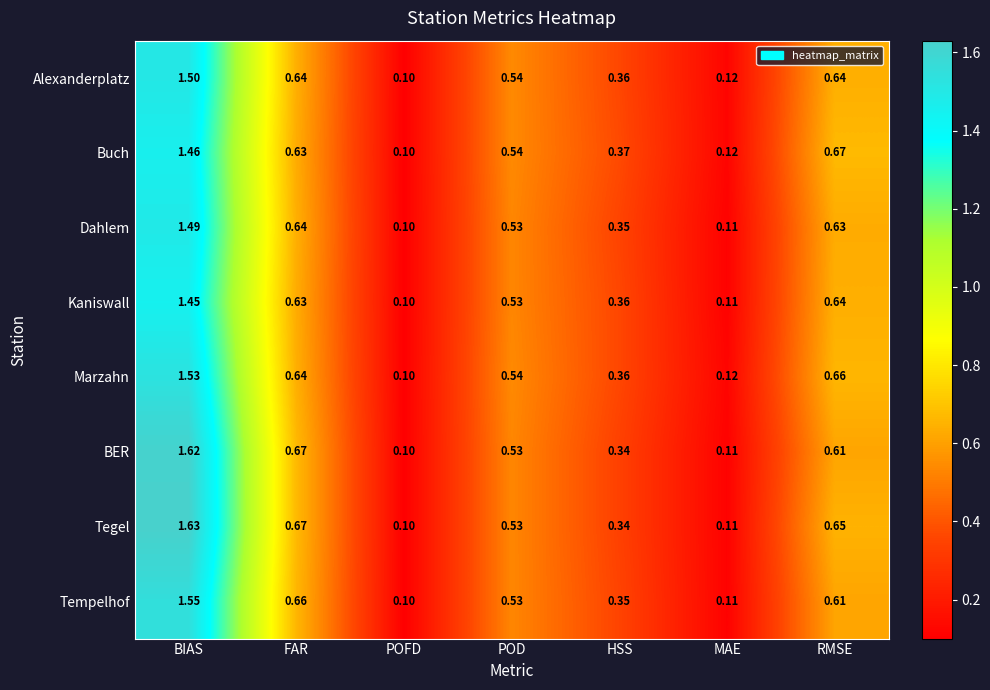

At how many categories does at least one series exceed 1?

1